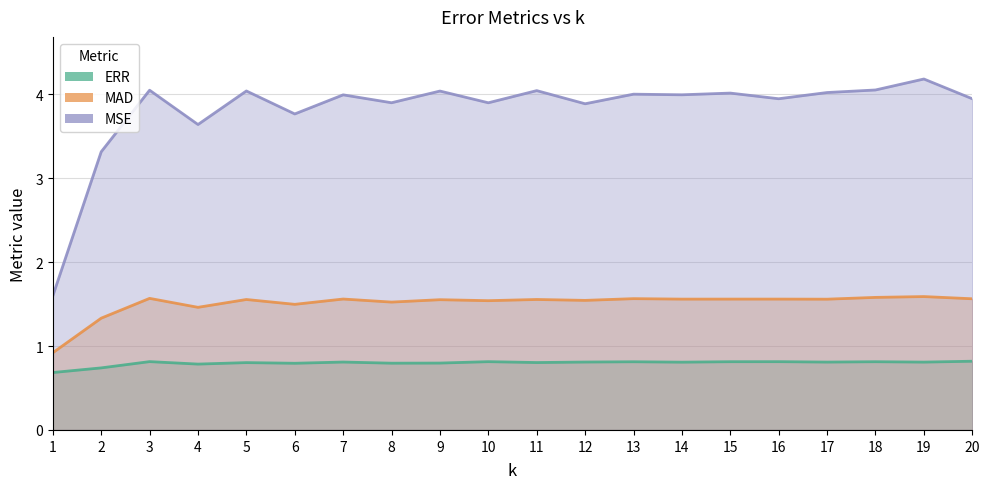

True or false: MSE and MAD intersect in this chart.

False